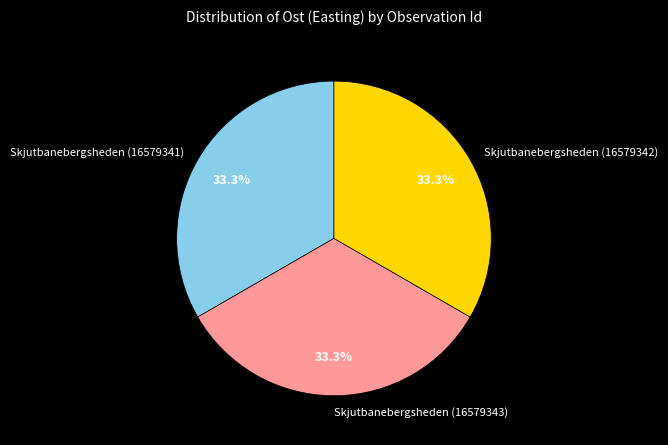

What percentage is the Skjutbanebergsheden (16579341) slice, to the nearest percent?

33%